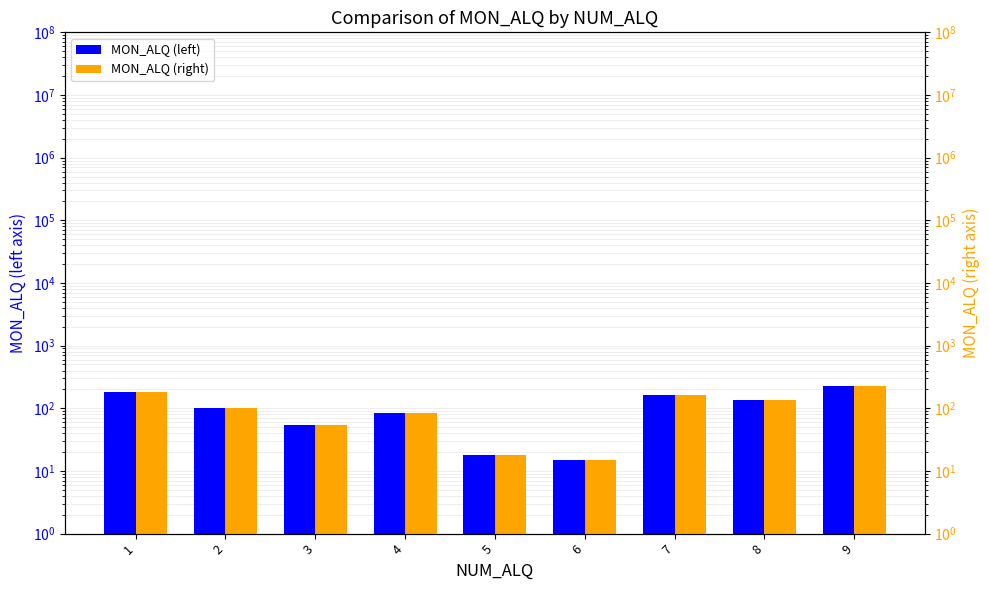

What is the value of the MON_ALQ (right) bar at the 9th from the left?

225